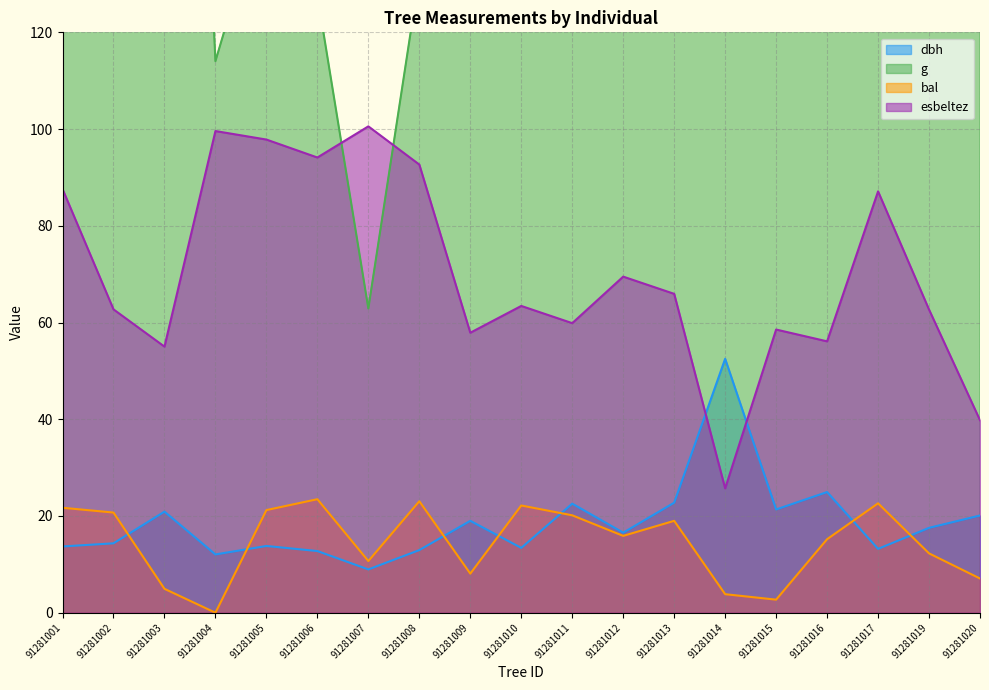

True or false: bal and esbeltez intersect in this chart.

False